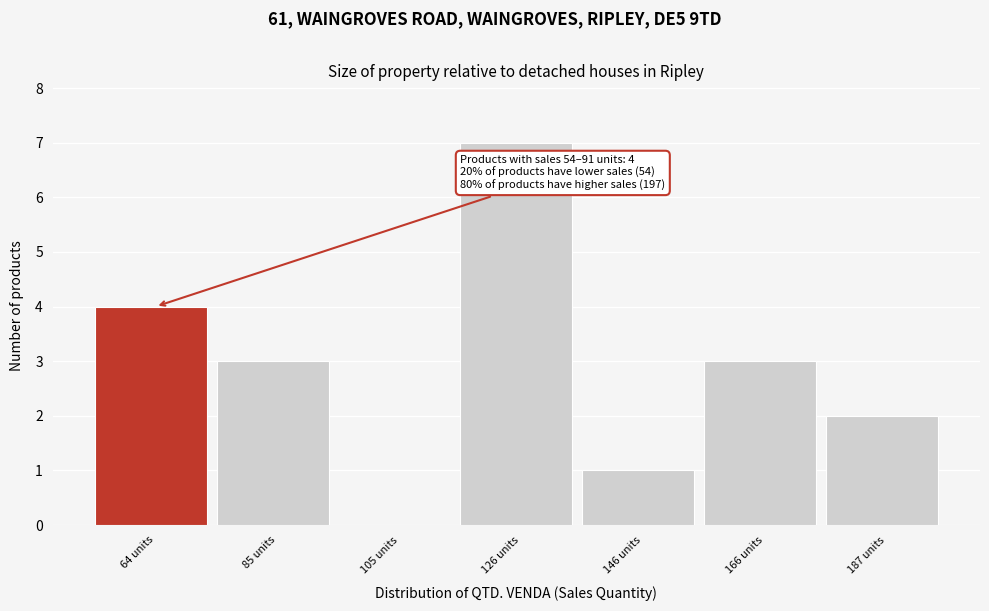

Over which range of the x-axis is the bar tallest?

115 to 135